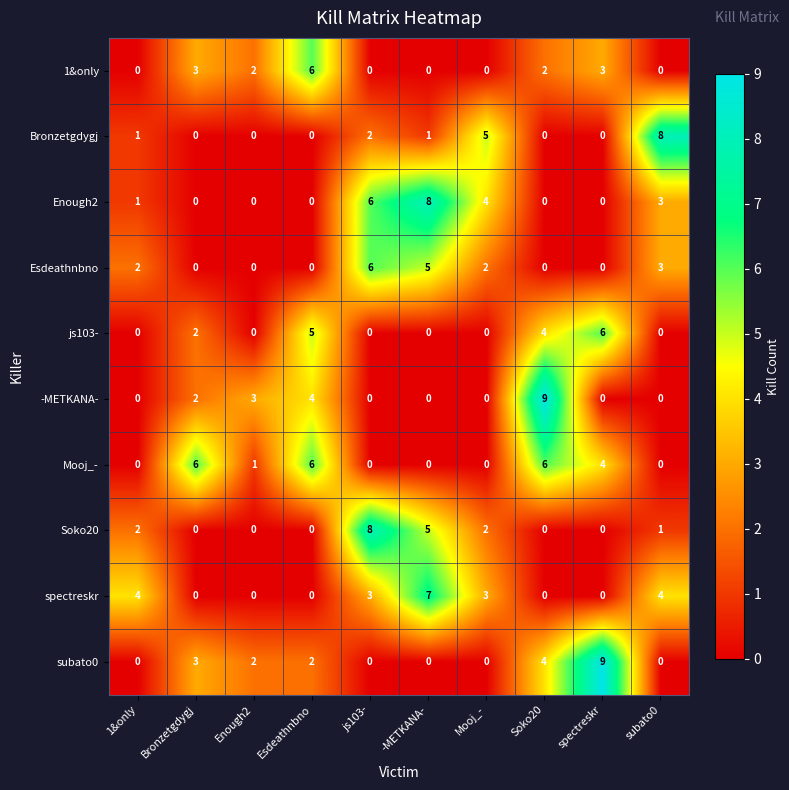

What is the difference between the Bronzetgdygj values at Mooj_- and js103-?

3